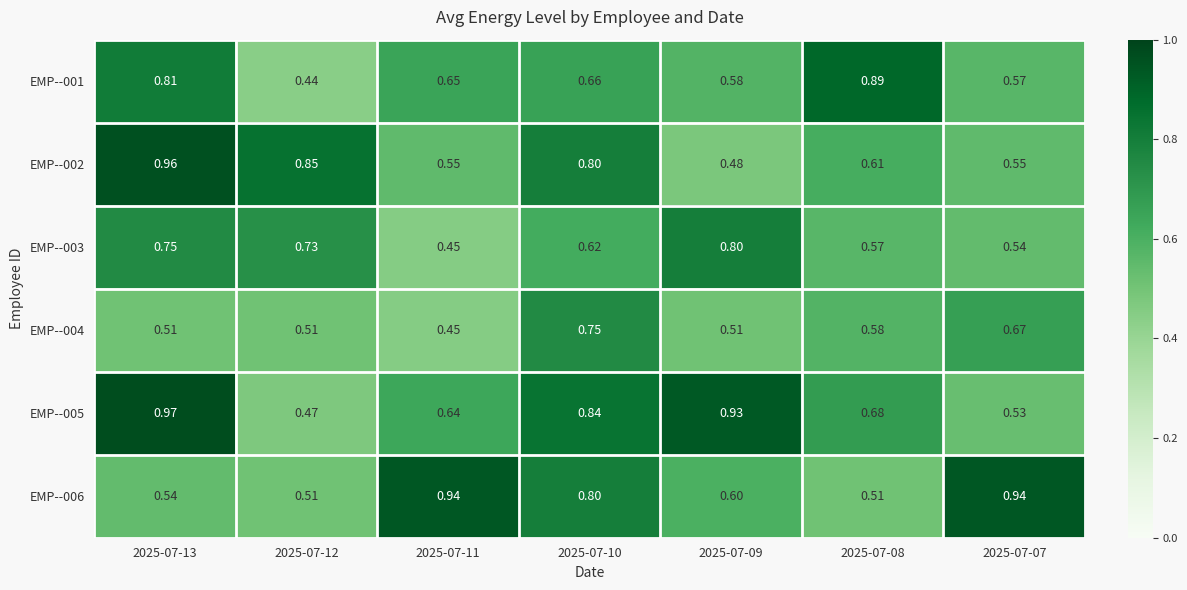

What is the minimum value shown in the chart?

0.4